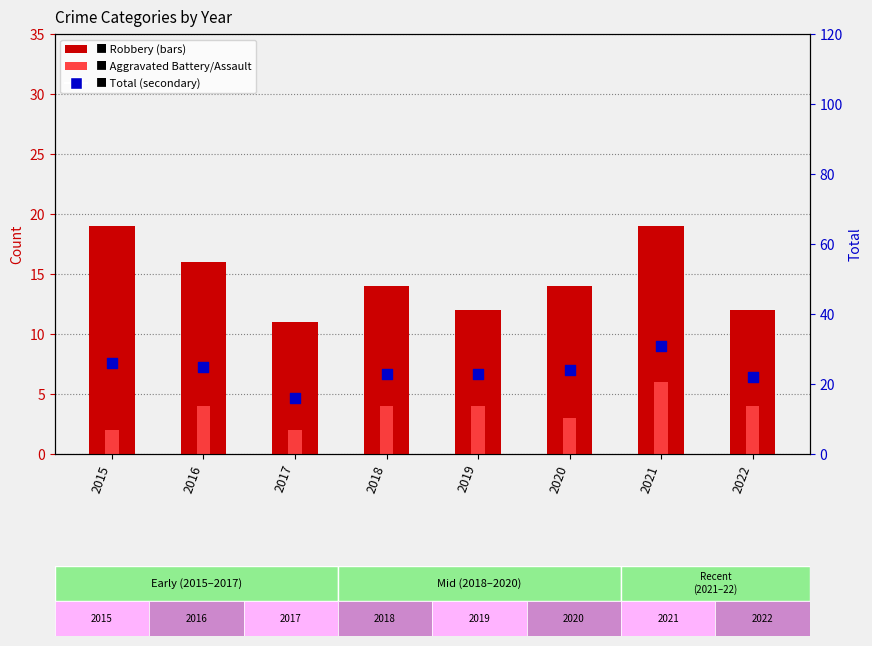

Which series contains the lowest Y value?

Aggravated Battery